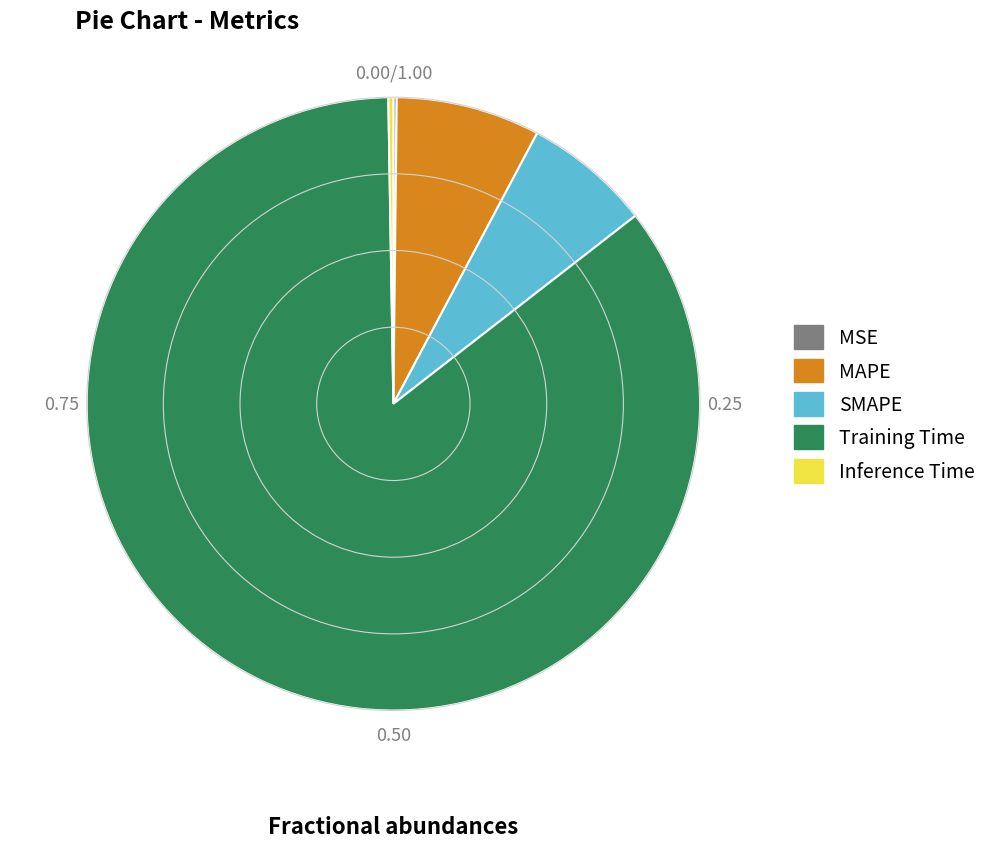

What is the largest slice in the pie chart?

Training Time